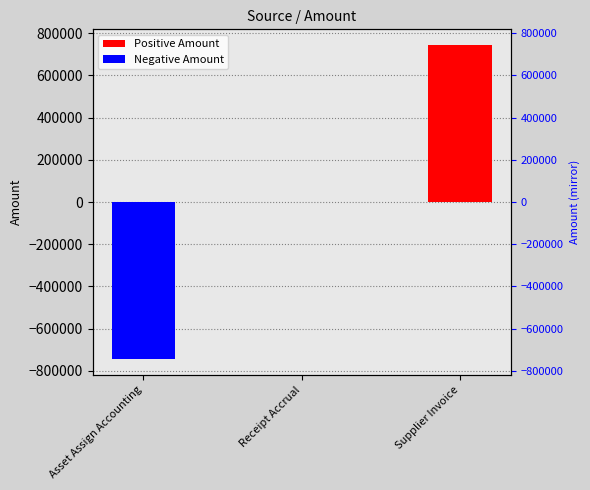

What is the change in value from Receipt Accrual to Supplier Invoice?

+743966.1